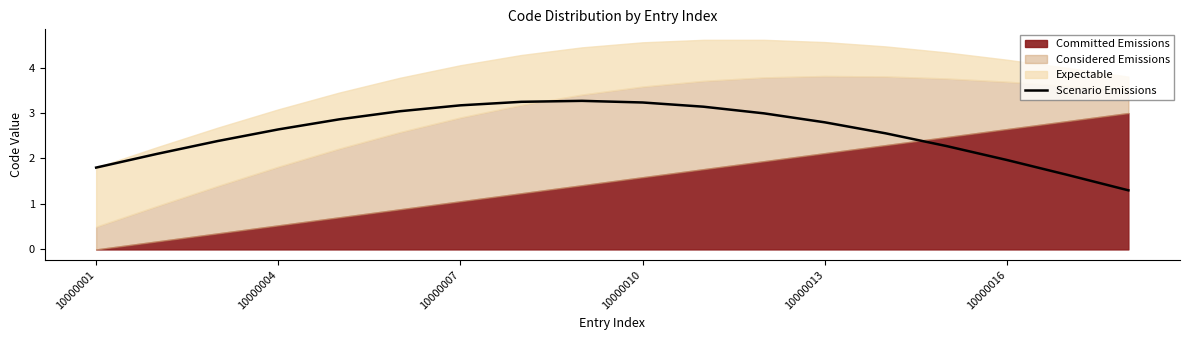

Reading left to right, transcribe all the data shown in this chart.

1.8	2.1	2.4	2.6	2.9	3.0	3.2	3.2	3.3	3.2	3.1	3.0	2.8	2.6	2.3	2.0	1.6	1.3